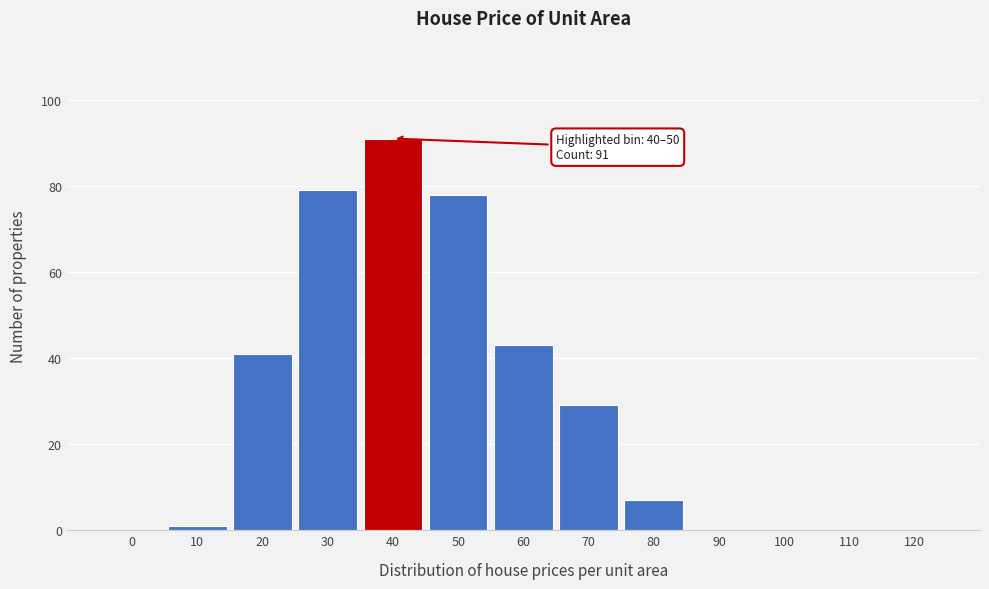

Reading left to right, list all the values displayed in this chart.

0=0	10=1	20=41	30=79	40=91	50=78	60=43	70=29	80=7	90=0	100=0	110=0	120=0